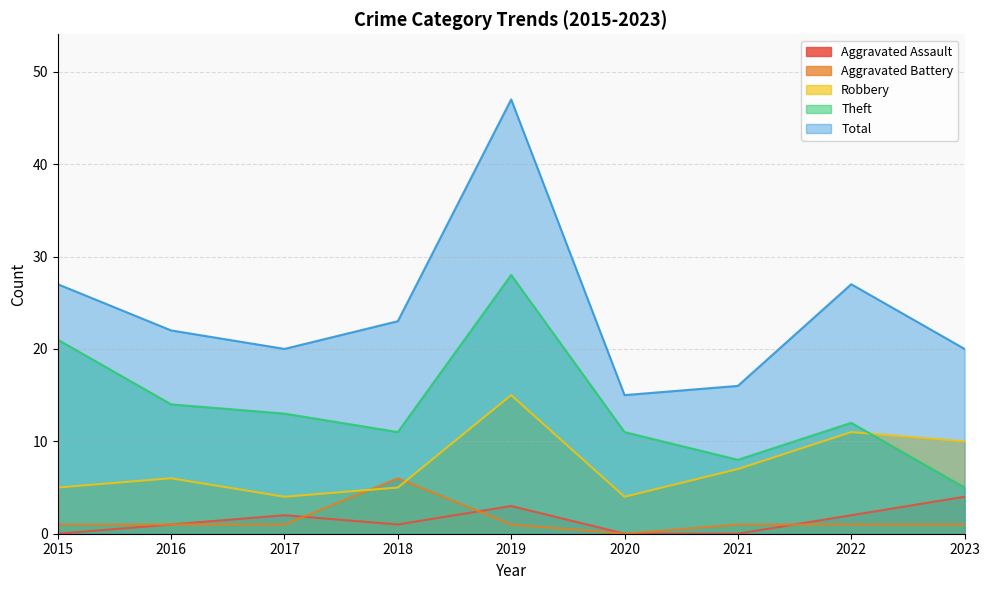

List the series in order of their peak value, lowest first.

Aggravated Assault, Aggravated Battery, Robbery, Theft, Total